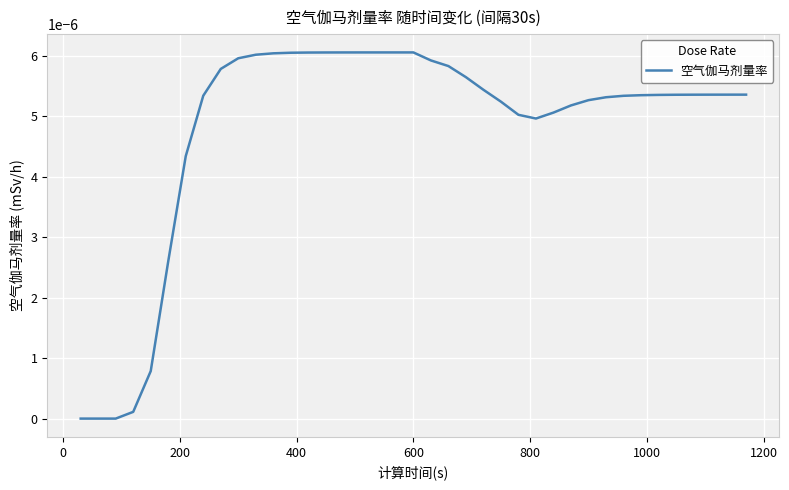

Does the chart have visible grid lines?

Yes